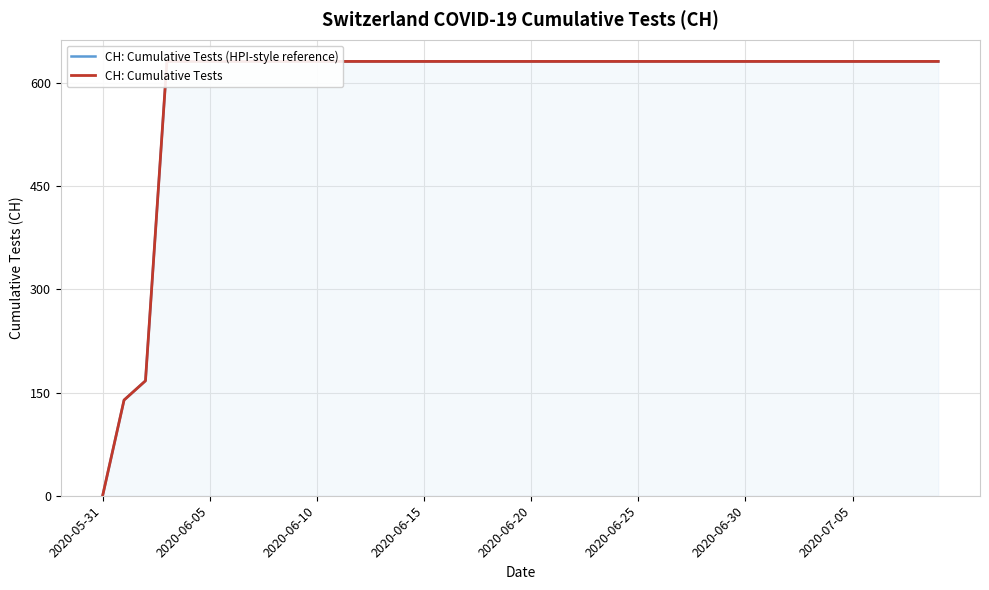

At which label is CH: Cumulative Tests (HPI-style reference) closest to 315?

2020-06-10